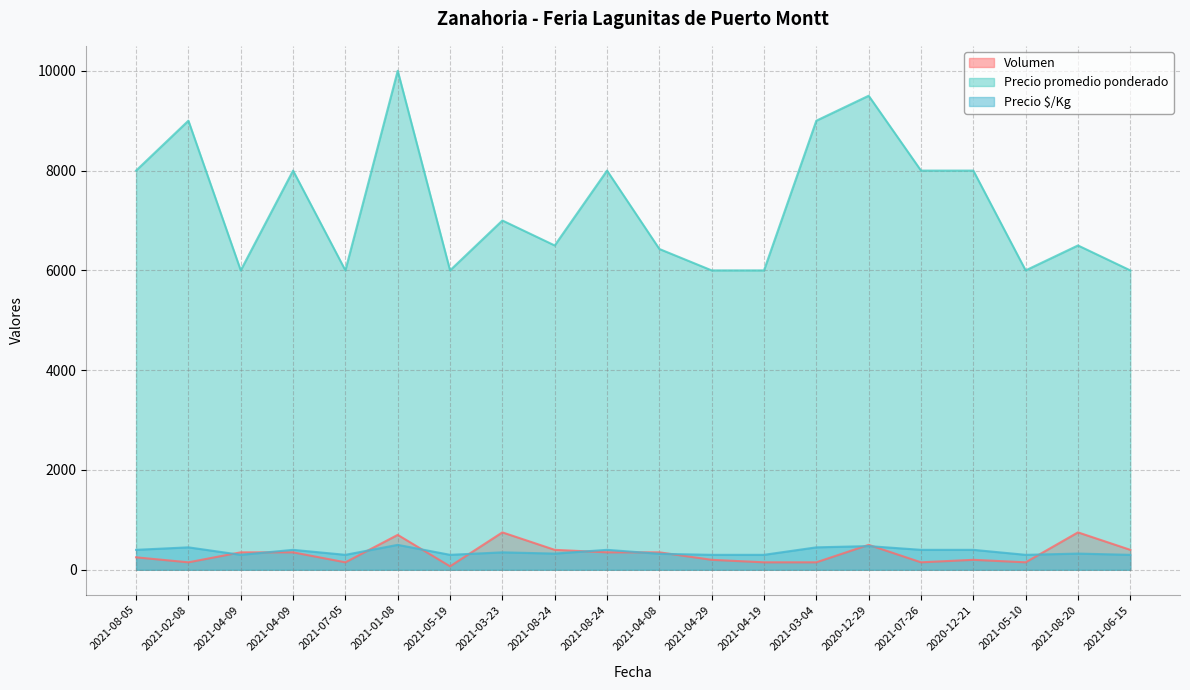

Rank the series by their maximum value, from highest to lowest.

Precio promedio ponderado, Volumen, Precio $/Kg